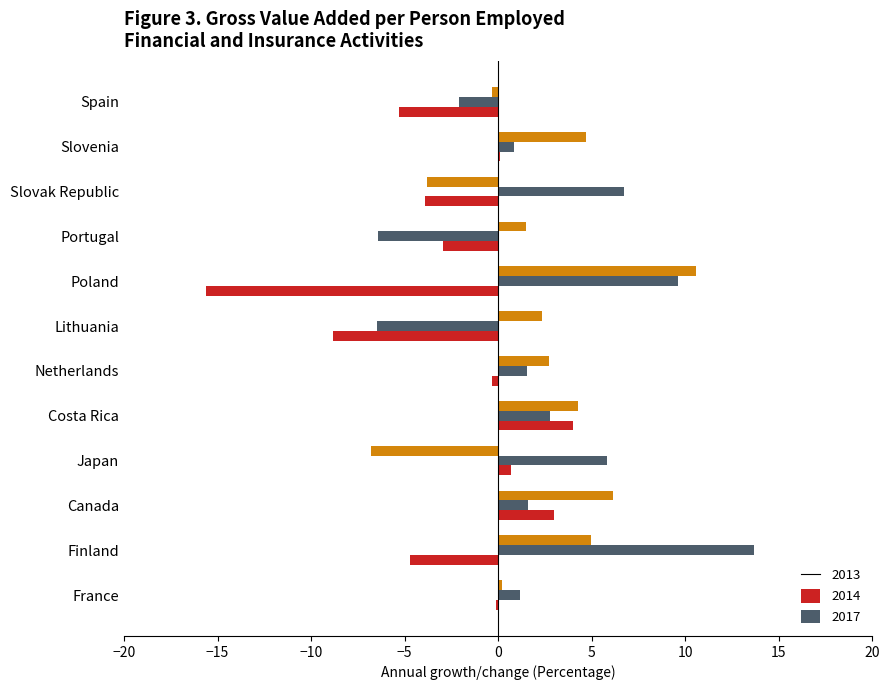

What are all the series names shown in the legend?

2013, 2014, 2017